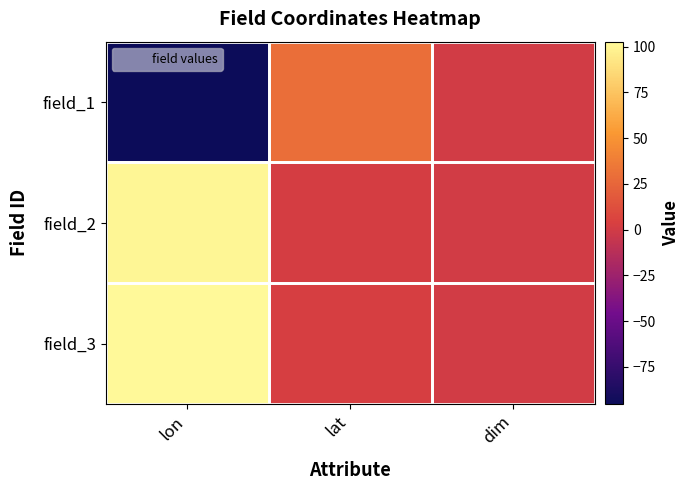

Reading left to right, list all the values displayed in this chart.

field_1: lon=-95.3	lat=29.8	dim=0.1
field_2: lon=100.8	lat=1.5	dim=0.1
field_3: lon=102.8	lat=2.5	dim=0.1